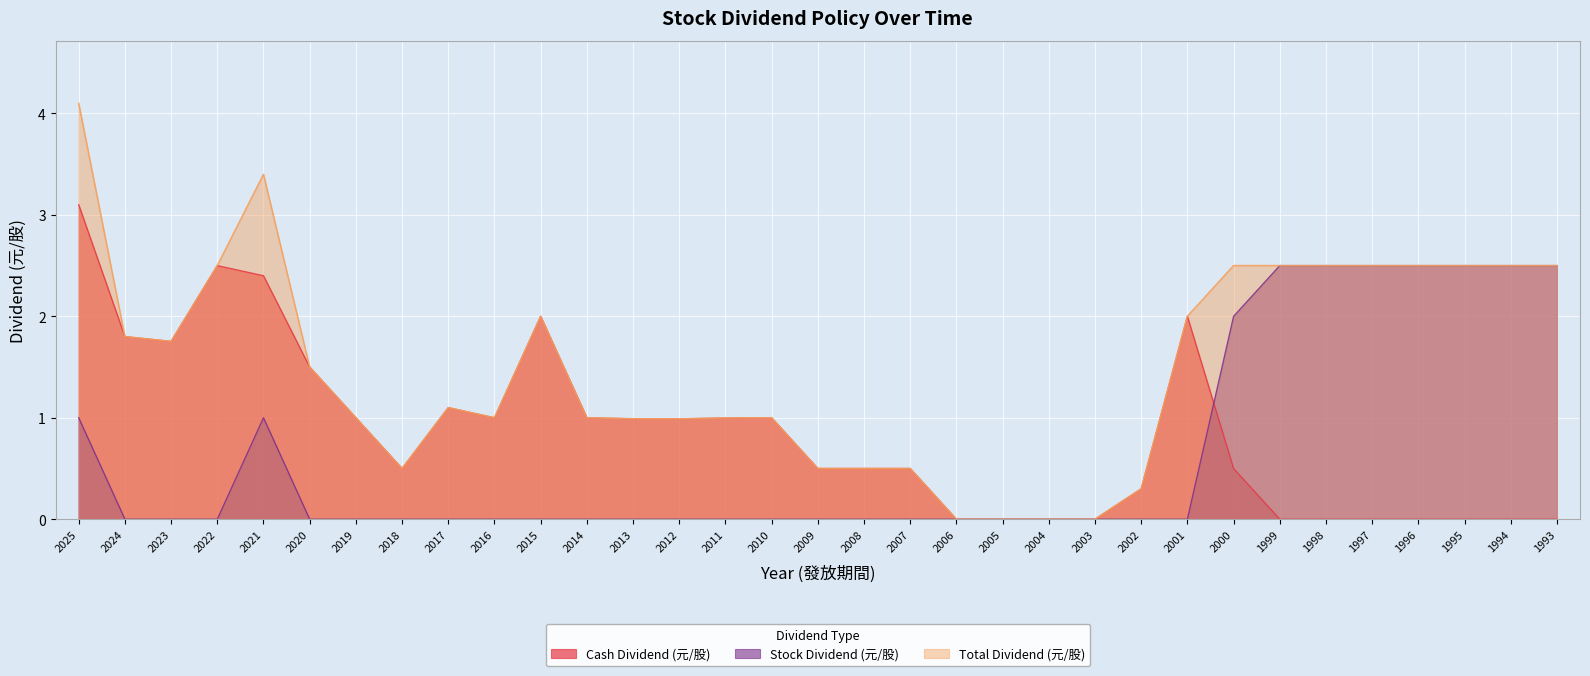

List the series in order of their overall mean, highest first.

Total Dividend (元/股), Cash Dividend (元/股), Stock Dividend (元/股)